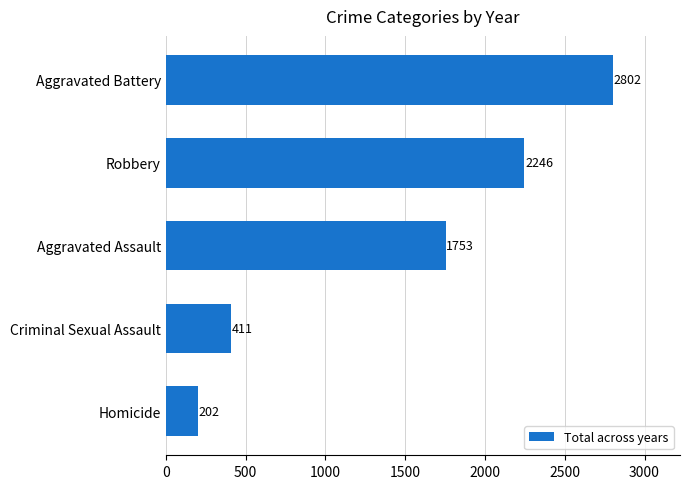

What is the minimum value shown in the chart?

202